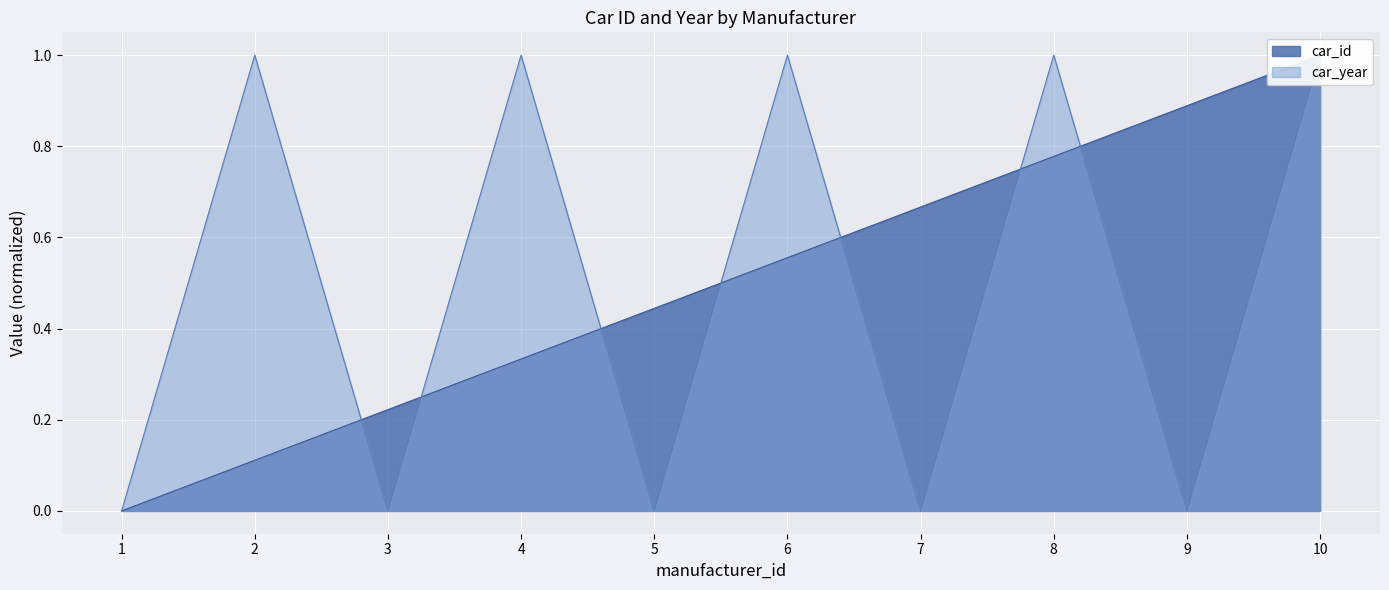

Is it true that car_year equals 0.5 at 10?

False